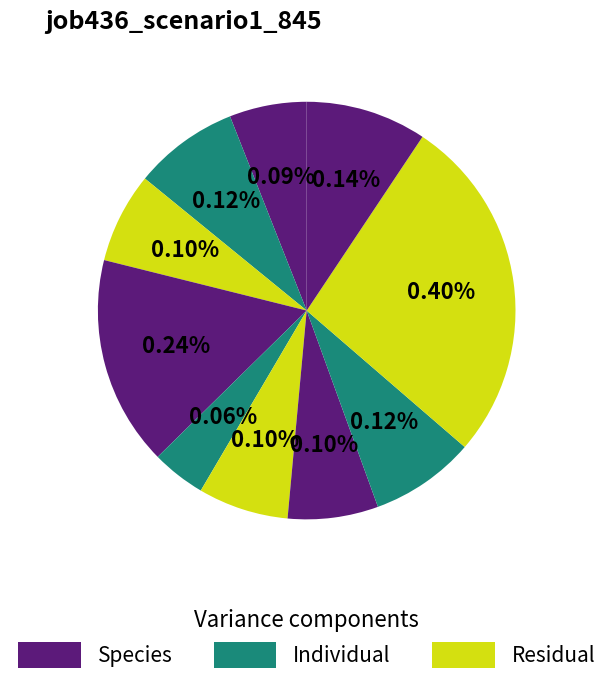

To the nearest percent, what is the average slice percentage?

10%